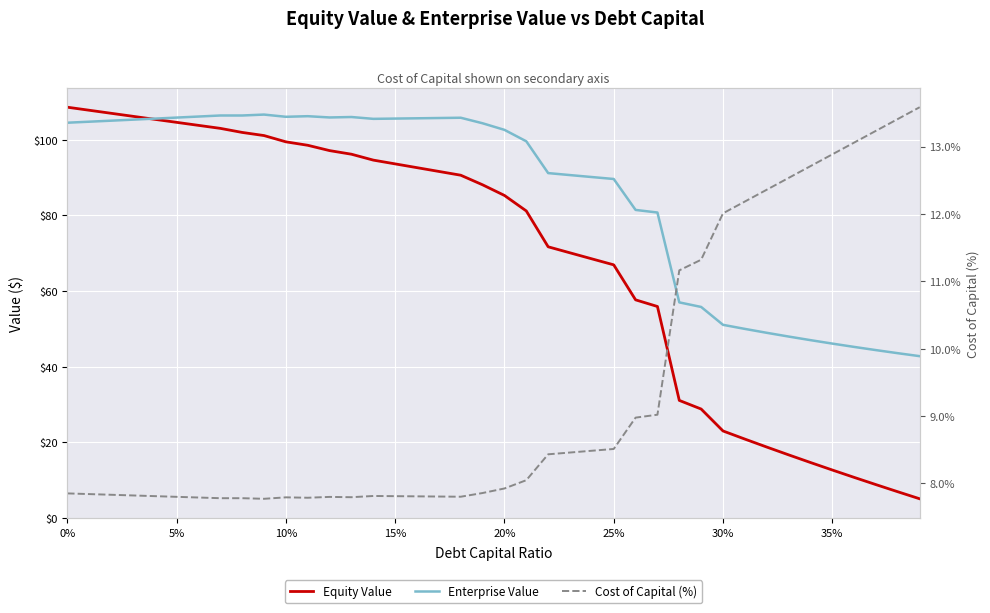

The value of Enterprise Value at 28 is 34.0. True or false?

False